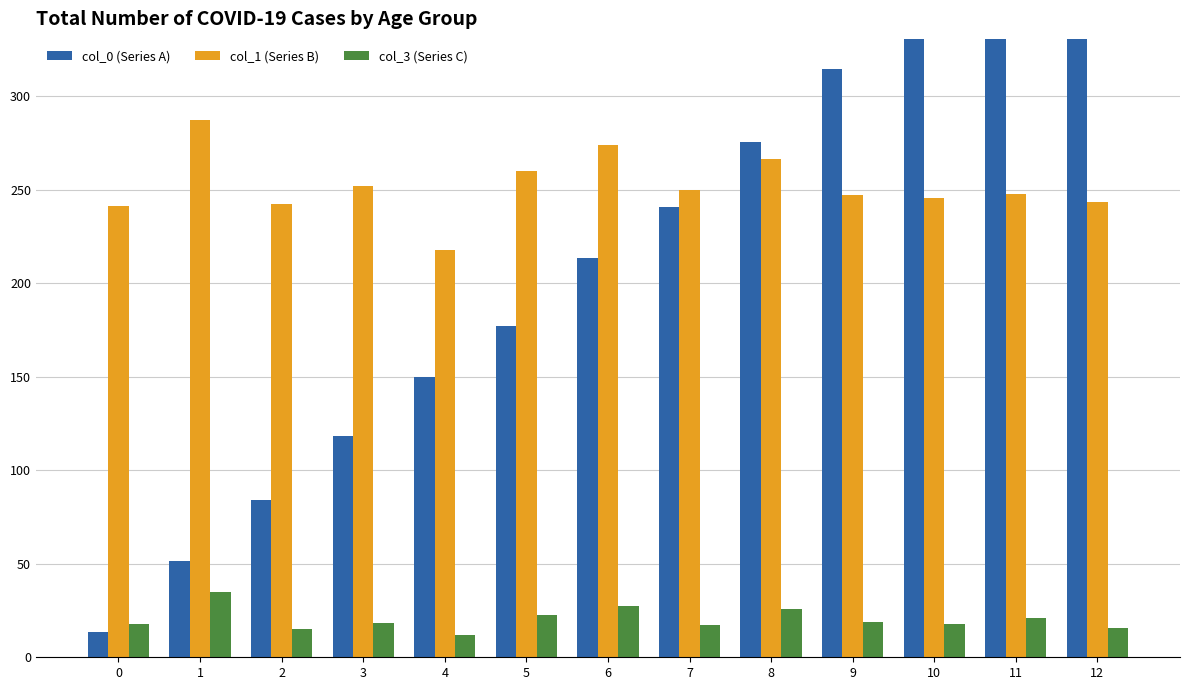

How many data points in col_0 (Series A) are less than 213?

6